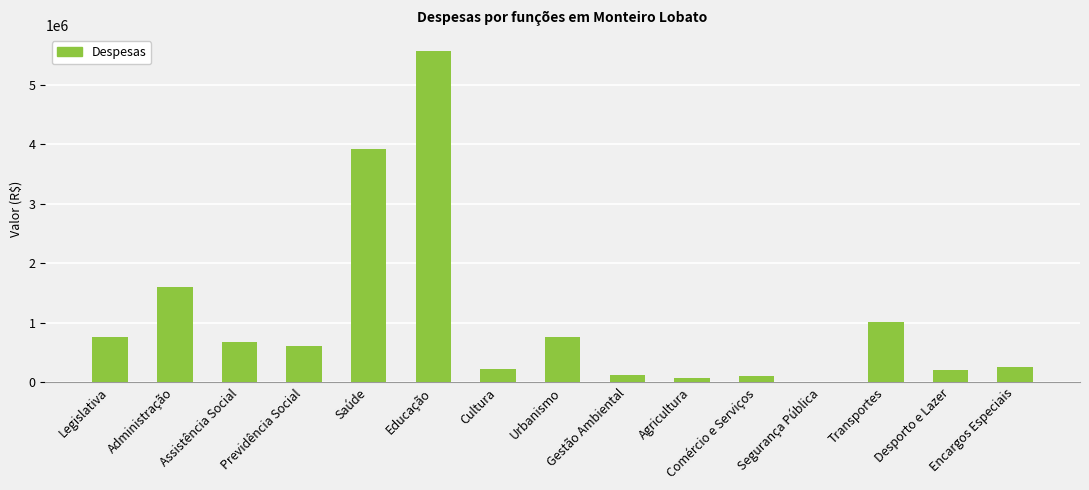

What is the difference between the values at Encargos Especiais and Administração?

1345950